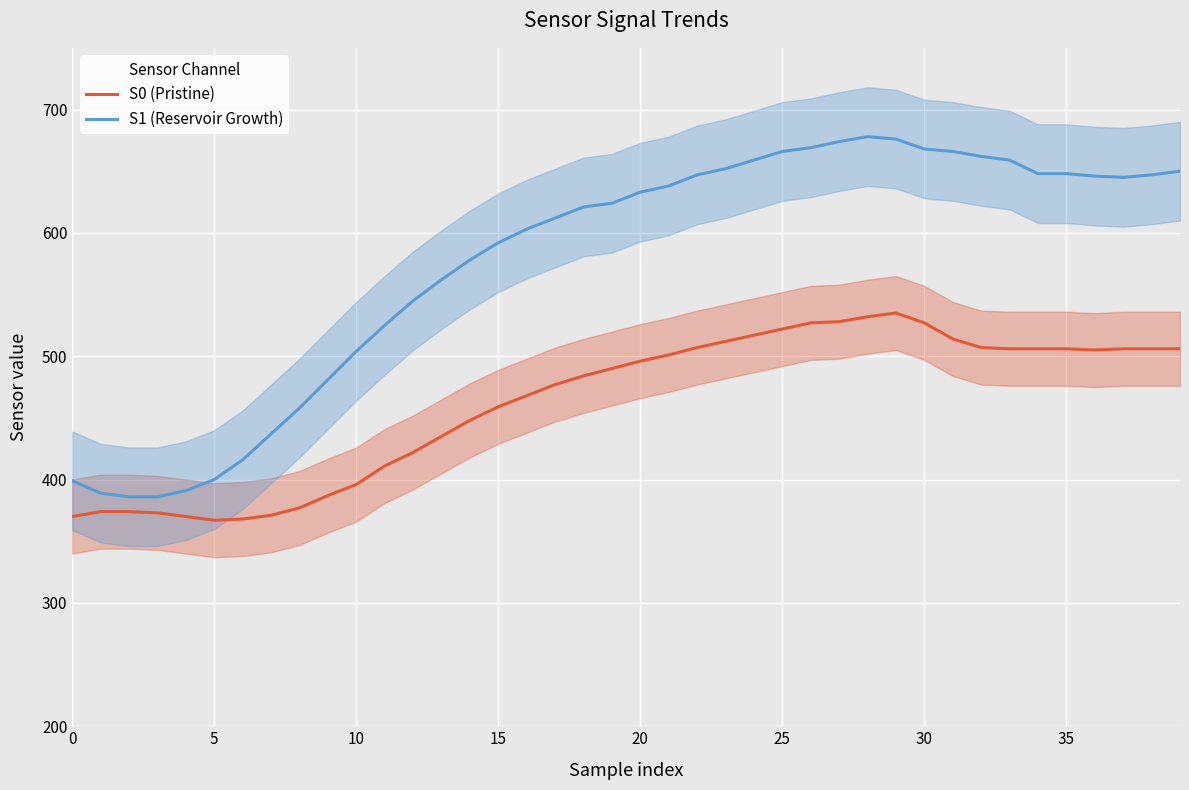

What is the value of the S1 (Reservoir Growth) point at the 23rd from the left?

647